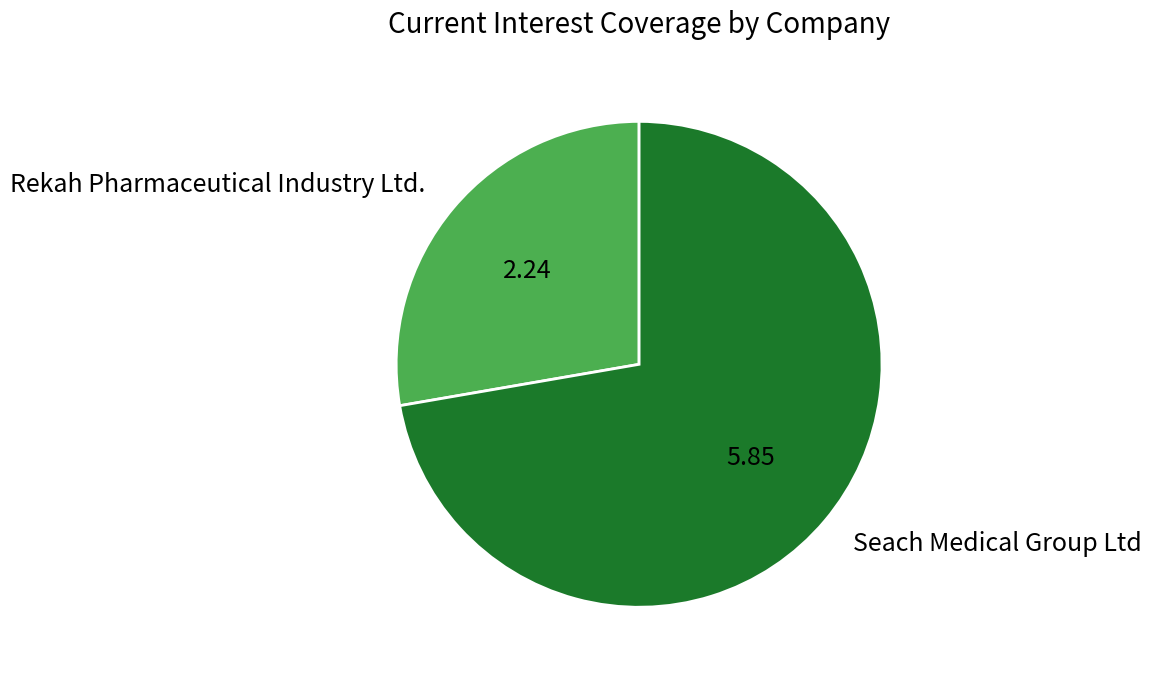

Do Seach Medical Group Ltd and Rekah Pharmaceutical Industry Ltd. together represent more than half of the pie?

Yes